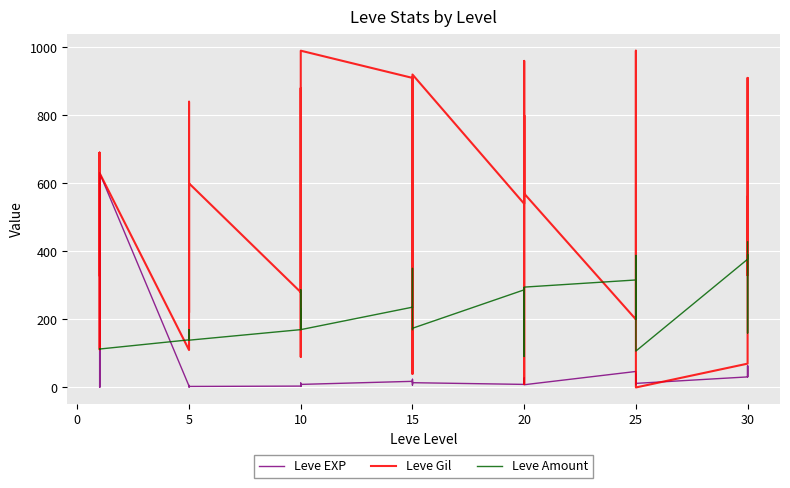

Read the Leve Gil value at 20, to the nearest 10.

800